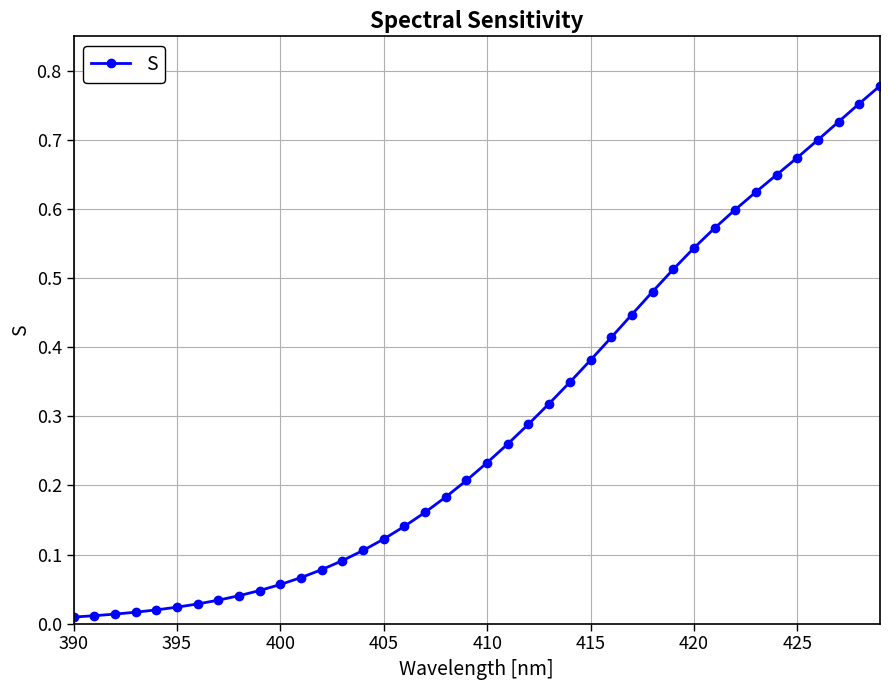

At which label is the value closest to 0?

390